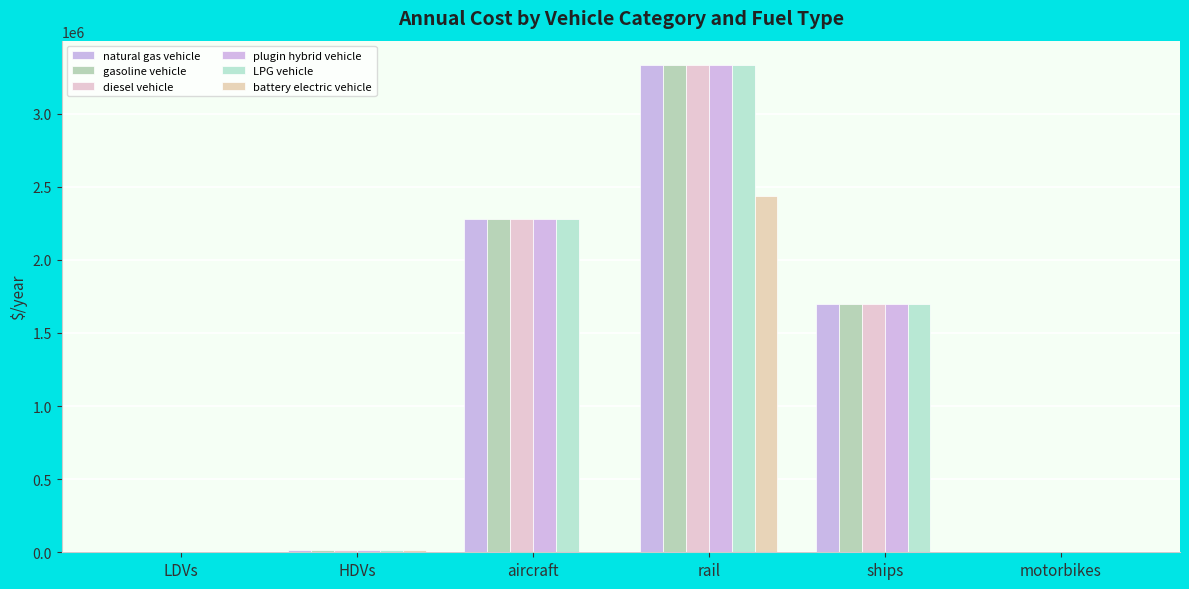

How many categories are shown in the chart?

6